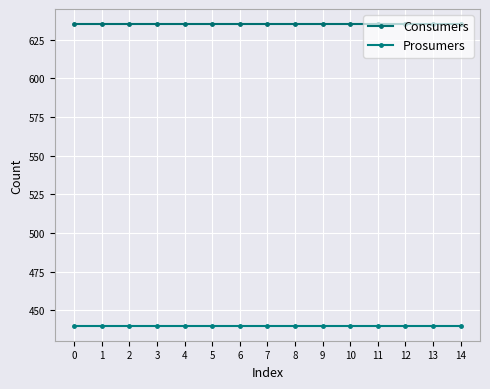

Which series has the largest total across all categories?

Consumers